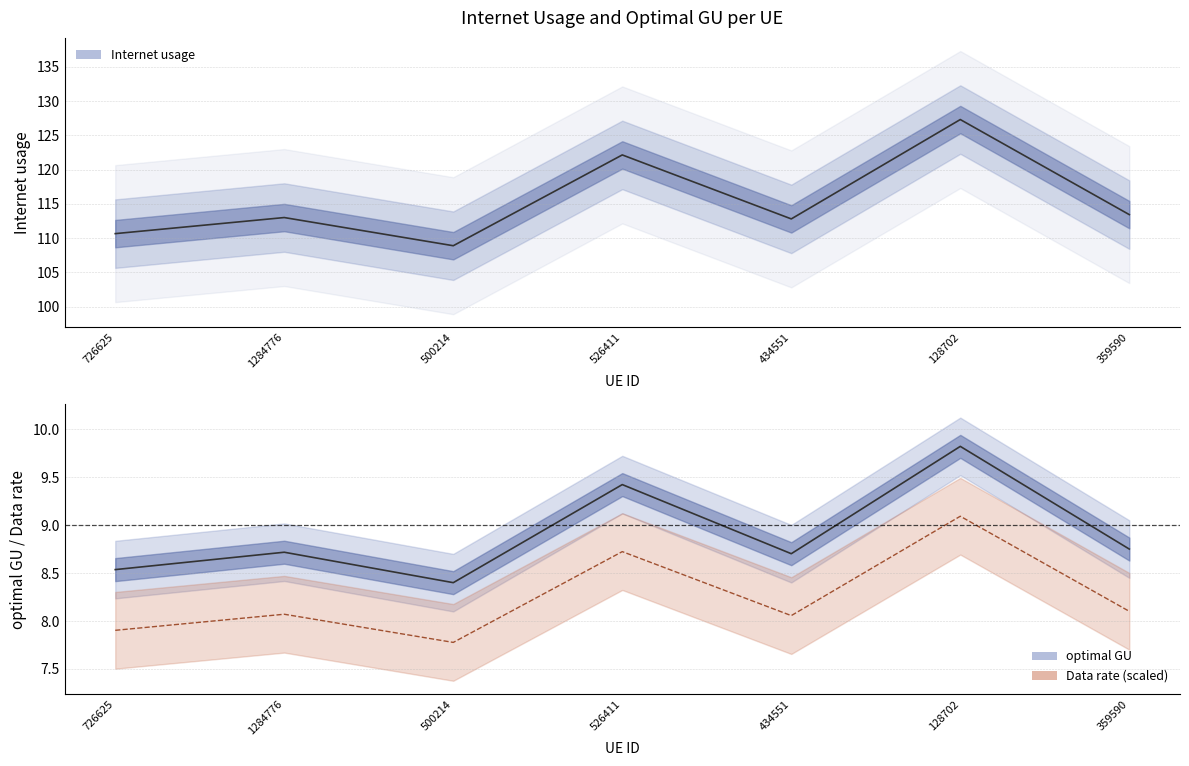

Is the value of optimal GU at 726625 greater than the value of Internet usage at 1284776?

Yes